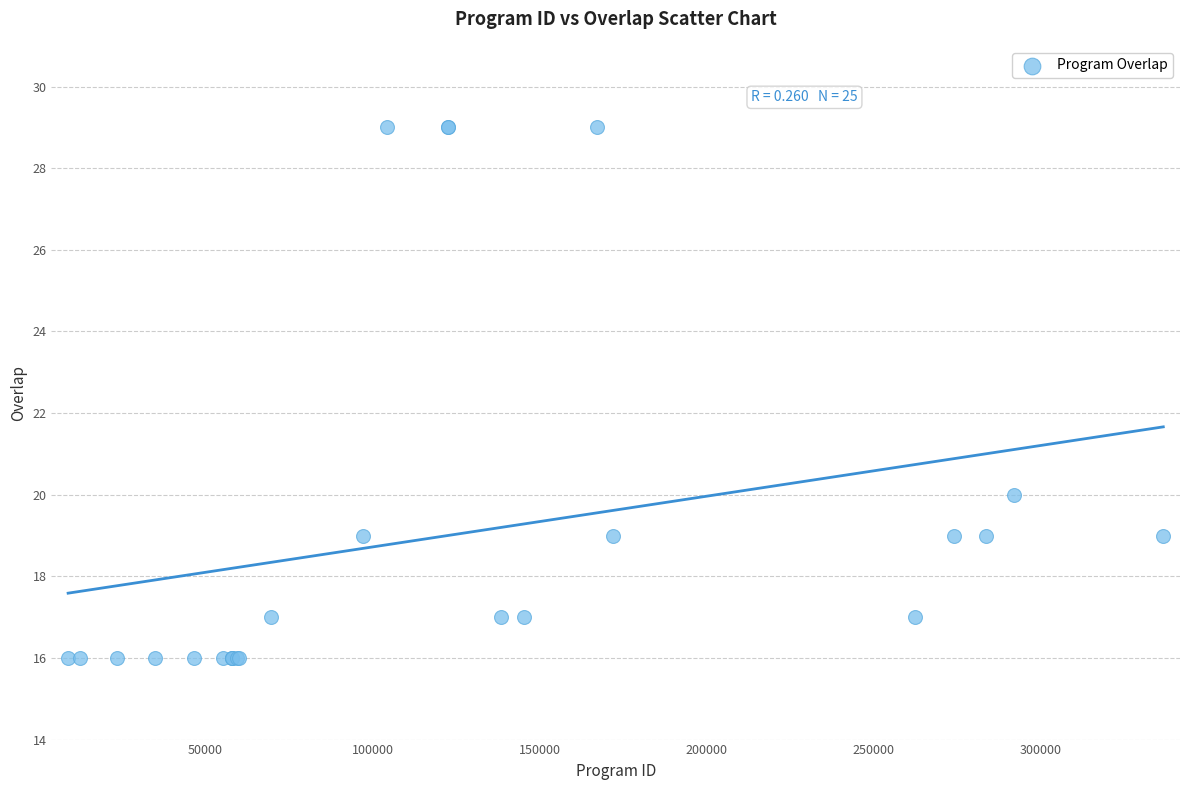

What Y value in the scatter plot is closest to 22?

20